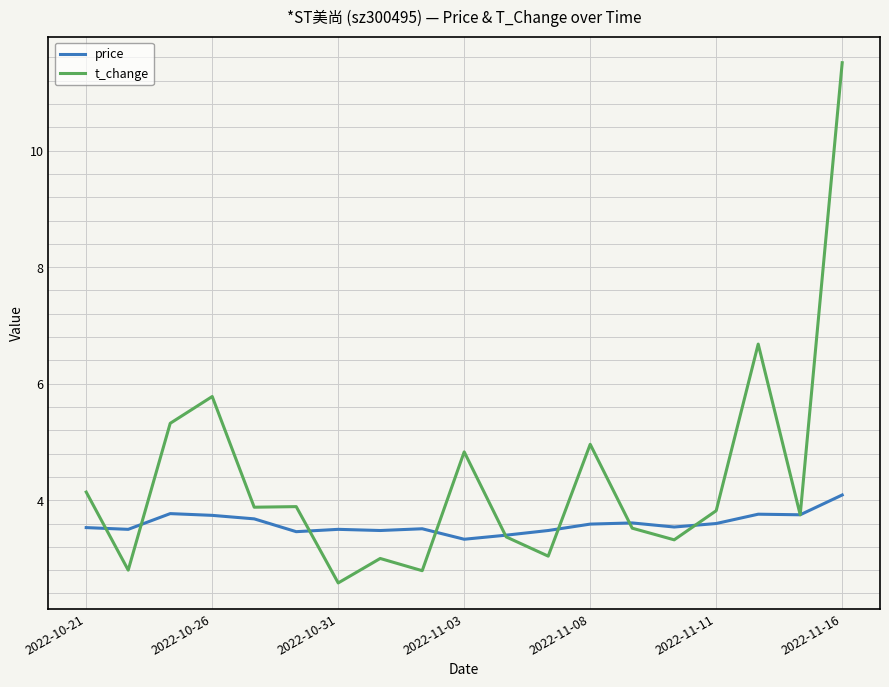

Which series has the largest total across all categories?

t_change